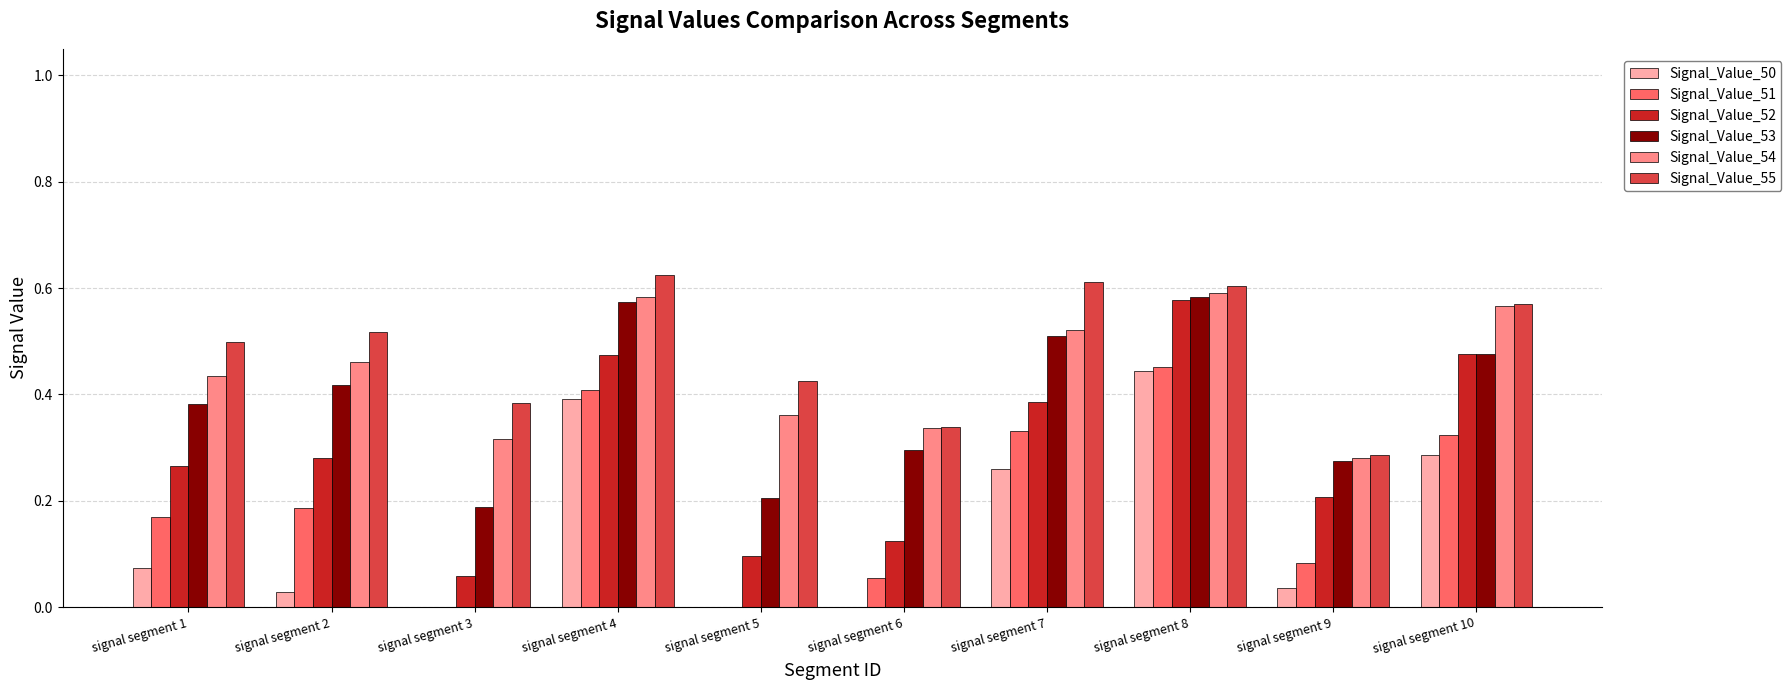

At which category is the sum across all series the highest?

signal segment 8